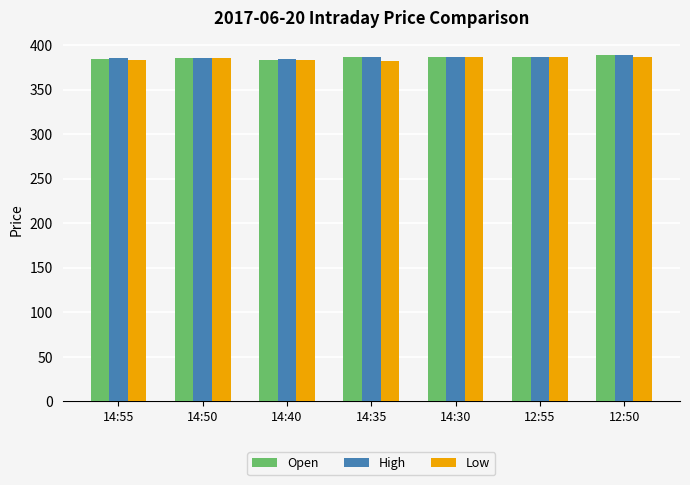

What is the label of the 6th bar from the left?

12:55